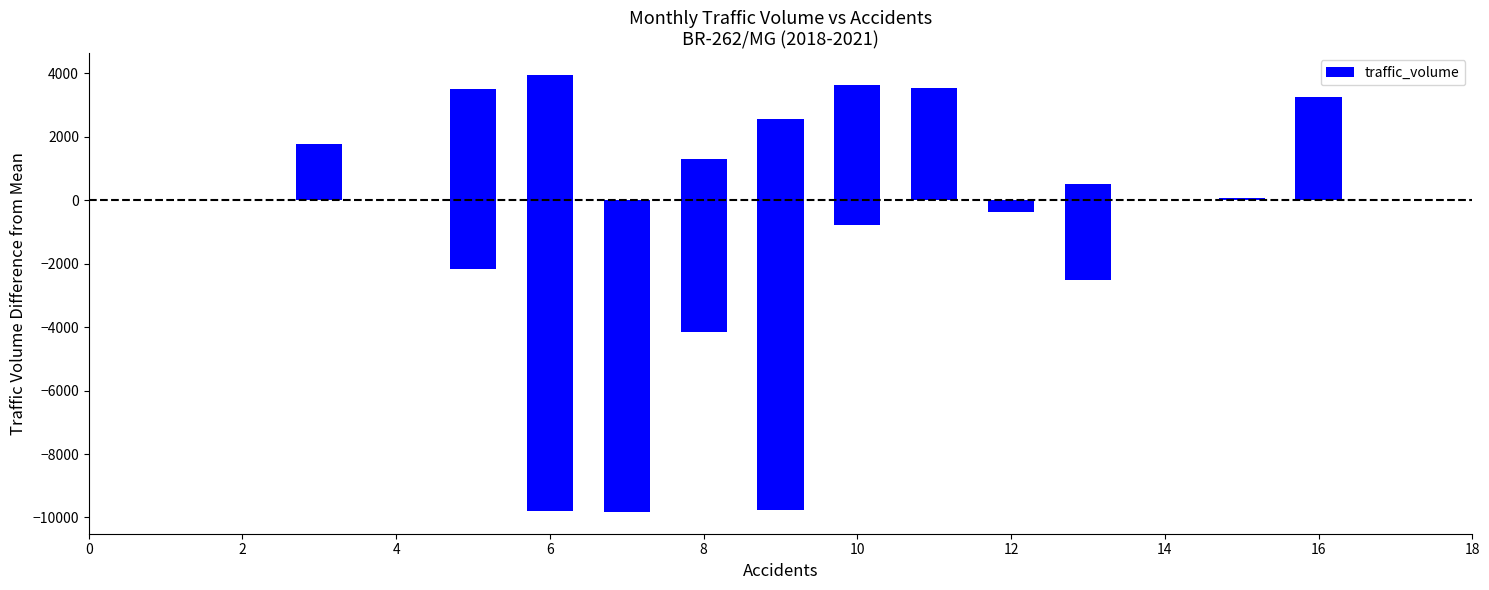

Are the bars grouped side by side (vs. stacked)?

No